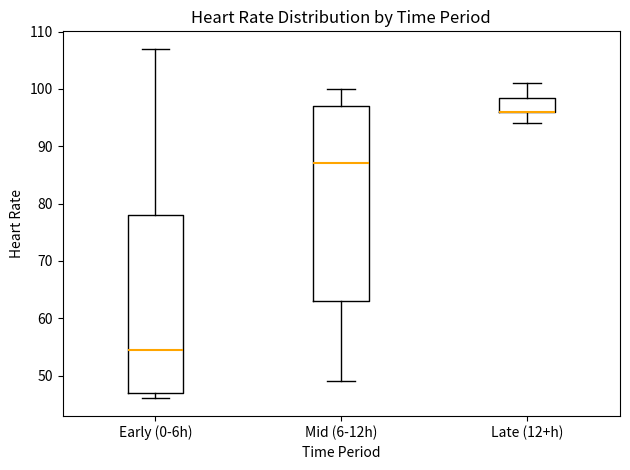

Reading left to right, read every box against the y-axis: the position of its median line, the range the box covers, and the ends of its whiskers. The values are not printed on the chart, so give them approximately, as read against the axis.

Early (0-6h): median 55, box 47 to 78, whiskers 46 to 107
Mid (6-12h): median 87, box 63 to 97, whiskers 49 to 100
Late (12+h): median 96 (drawn on the box's lower edge), box 96 to 99, whiskers 94 to 101